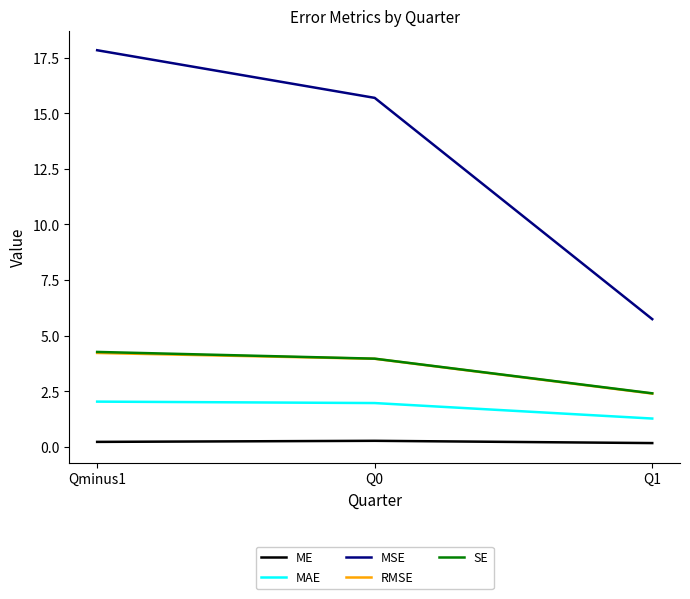

What is the difference between the maximum and minimum values in the MSE series?

12.1